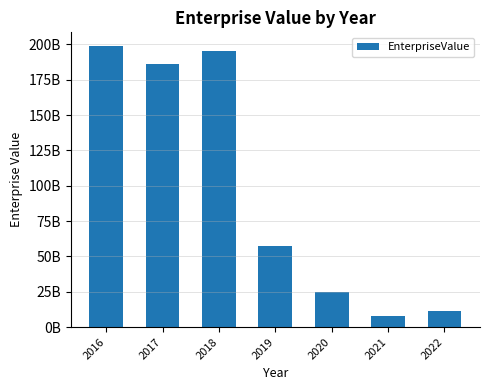

Does the chart contain stacked bars?

No